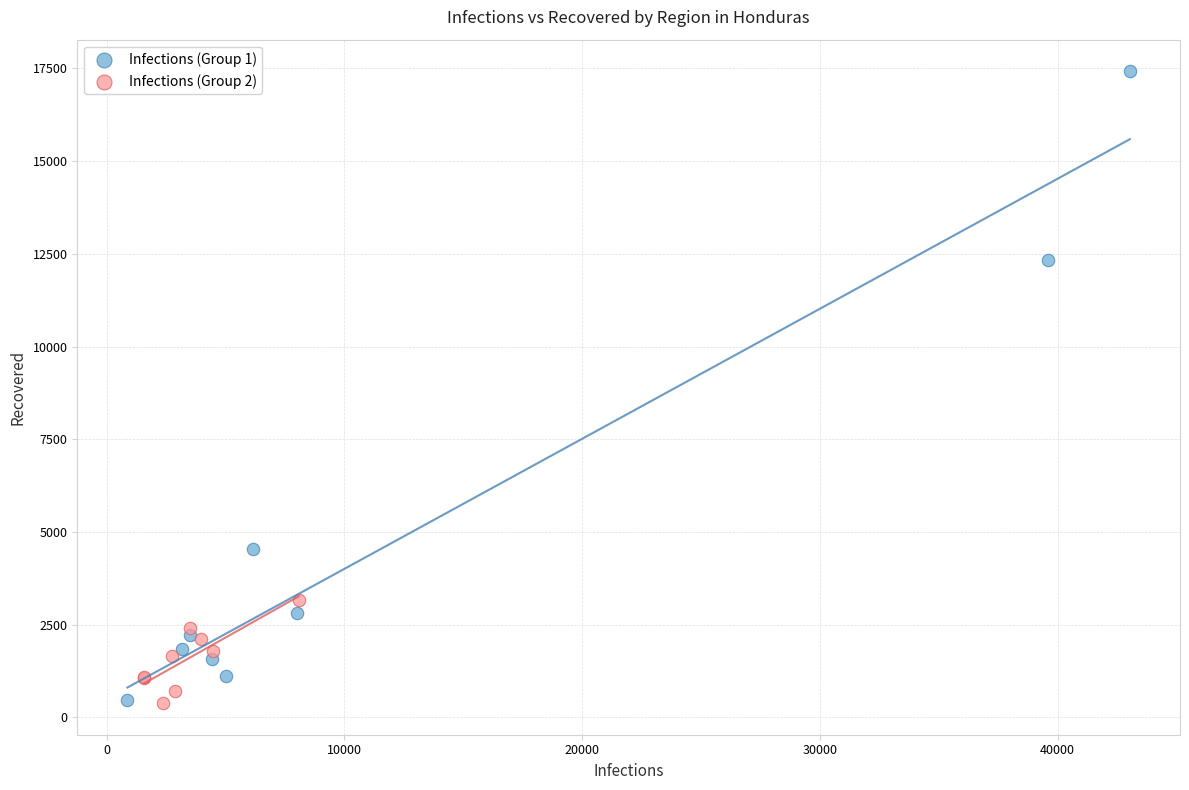

Which series contains the highest Y value?

Infections (Group 1)